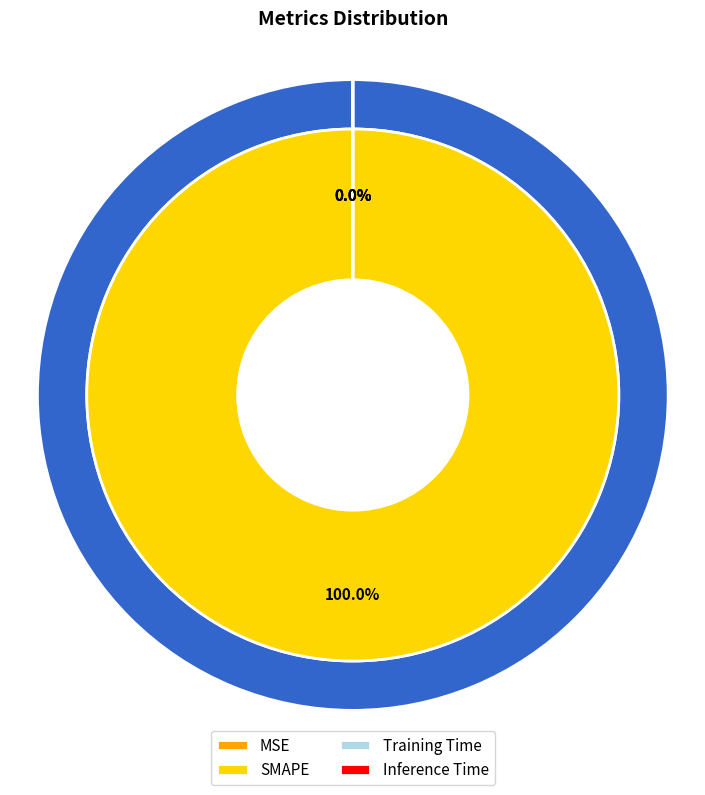

How many slices are in this pie chart?

4